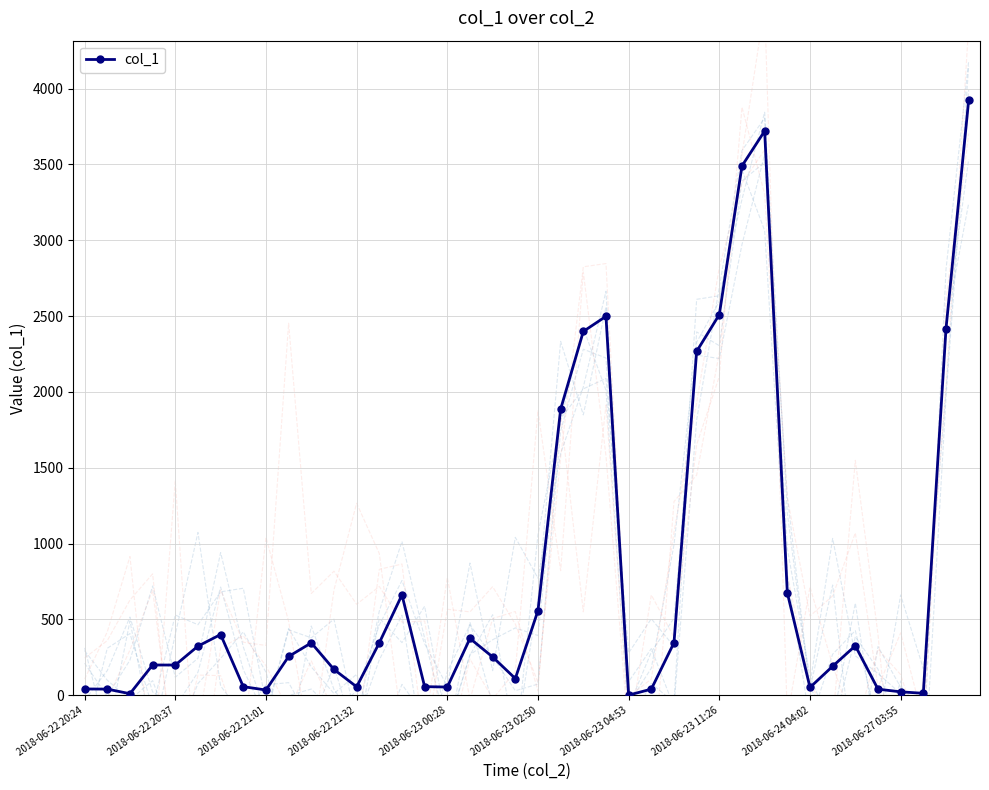

Count the number of data series in this chart.

1